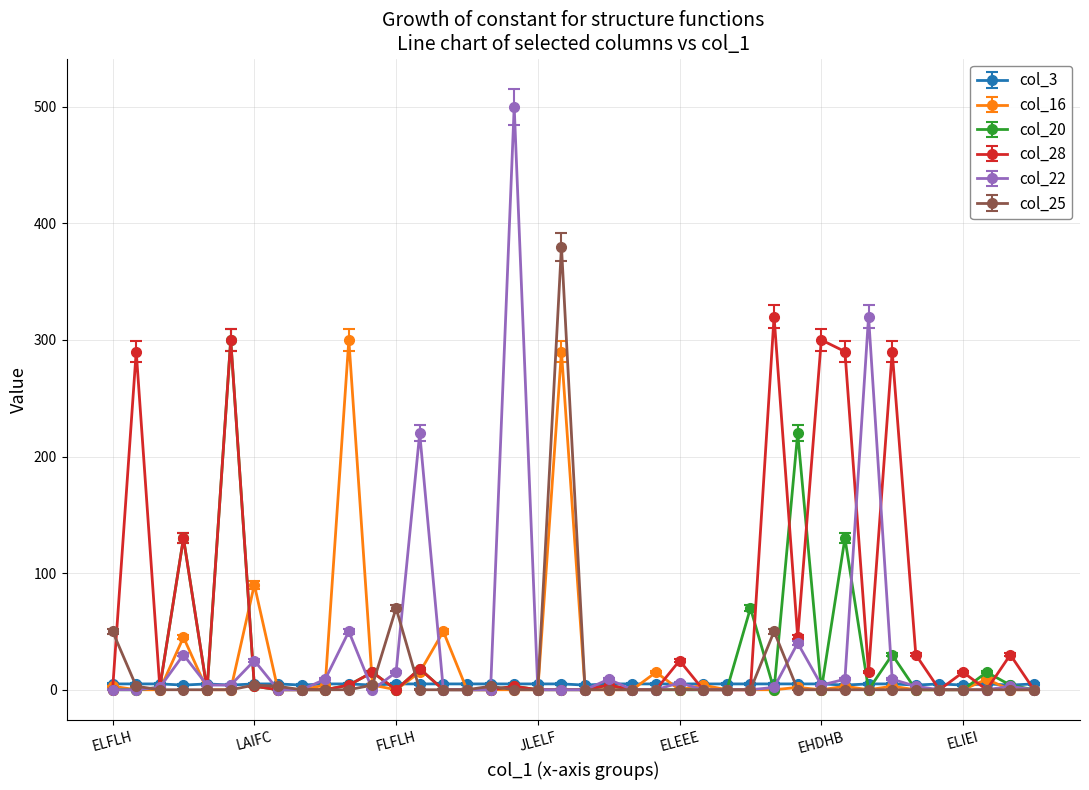

At how many categories does at least one series exceed 202?

12